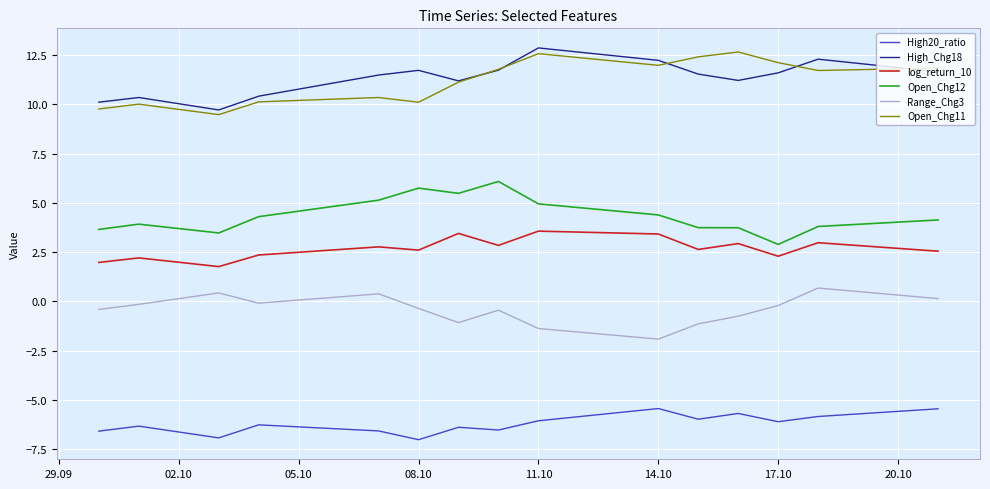

How many interior local valleys does the High_Chg18 series have?

3